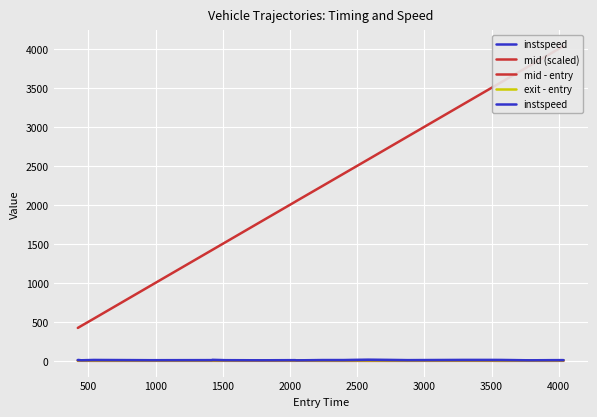

What is the value of the mid (scaled) point at the 17th from the left?

3570.1